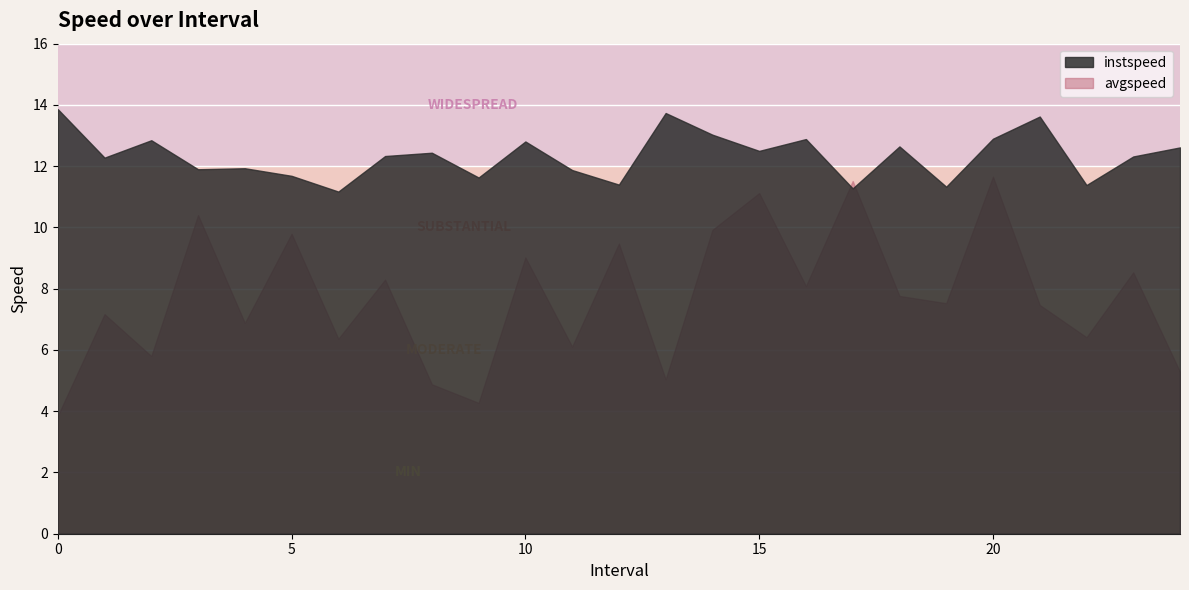

At which category is the sum across all series the highest?

20